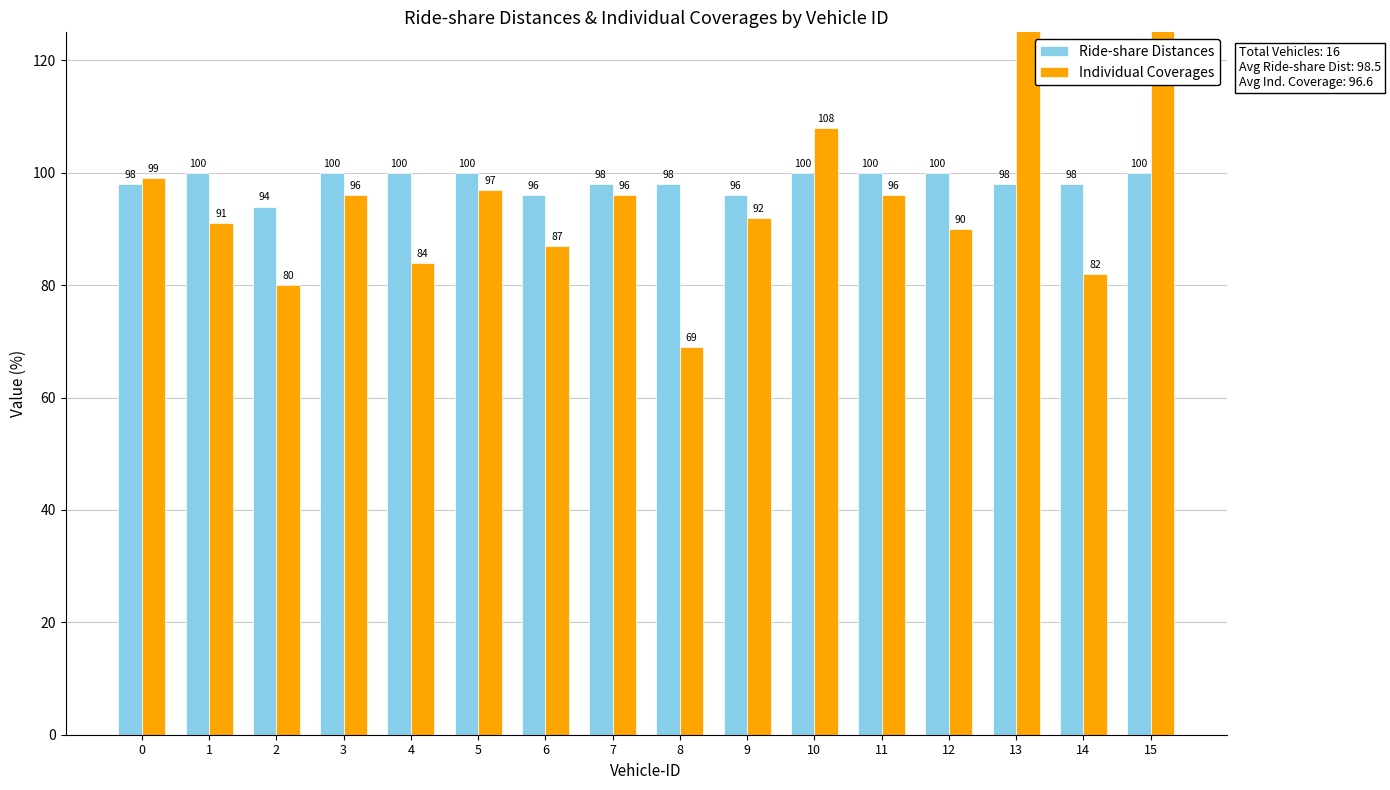

Reading left to right, transcribe all the data shown in this chart.

Ride-share Distances: 98	100	94	100	100	100	96	98	98	96	100	100	100	98	98	100
Individual Coverages: 99	91	80	96	84	97	87	96	69	92	108	96	90	148	82	131